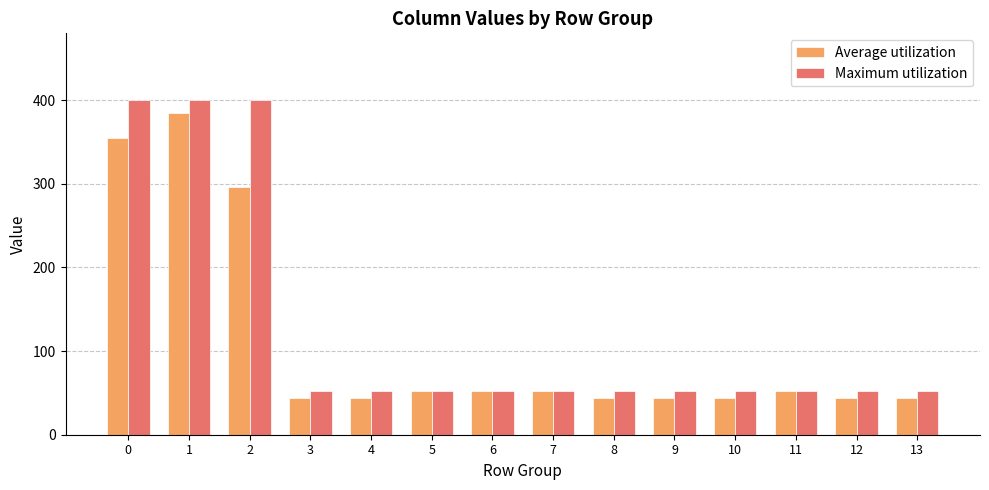

Which series has the largest total across all categories?

Maximum utilization